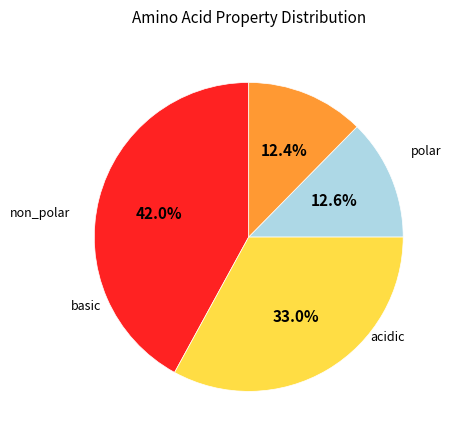

True or false: basic accounts for 12% of the total.

True